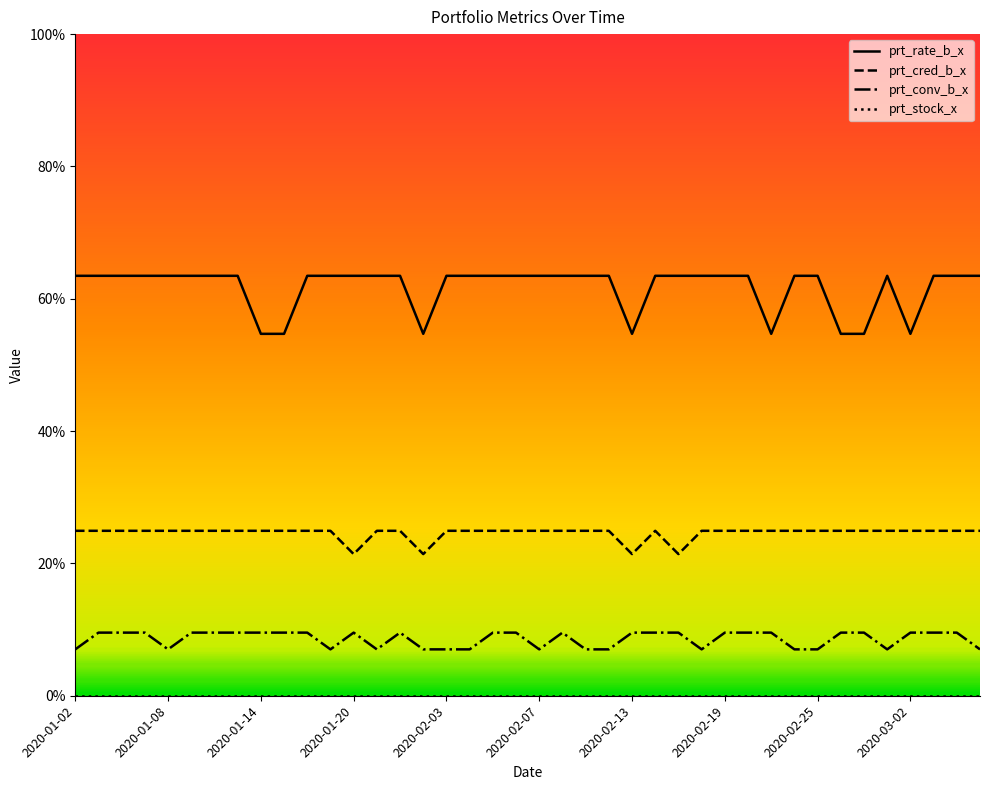

What is the sum of all prt_rate_b_x values?

2468.6